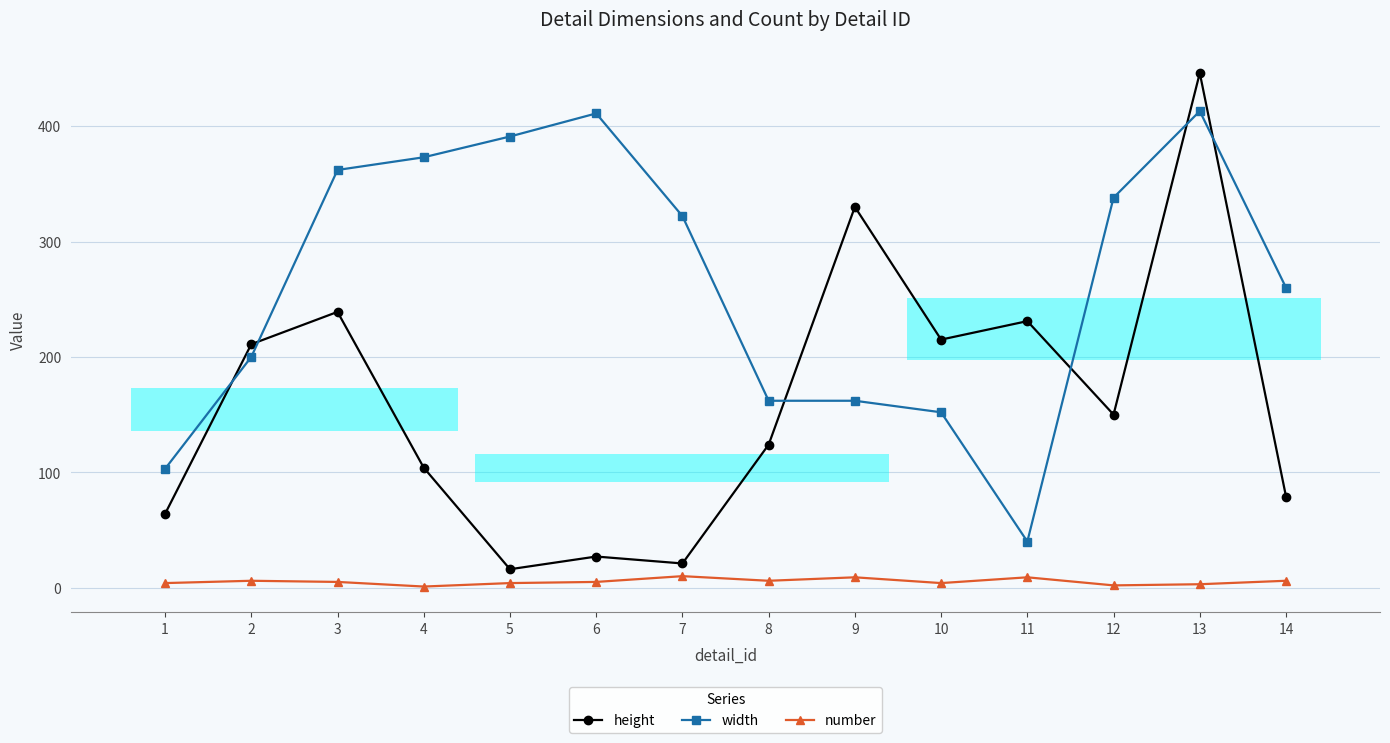

True or false: height and number intersect in this chart.

False